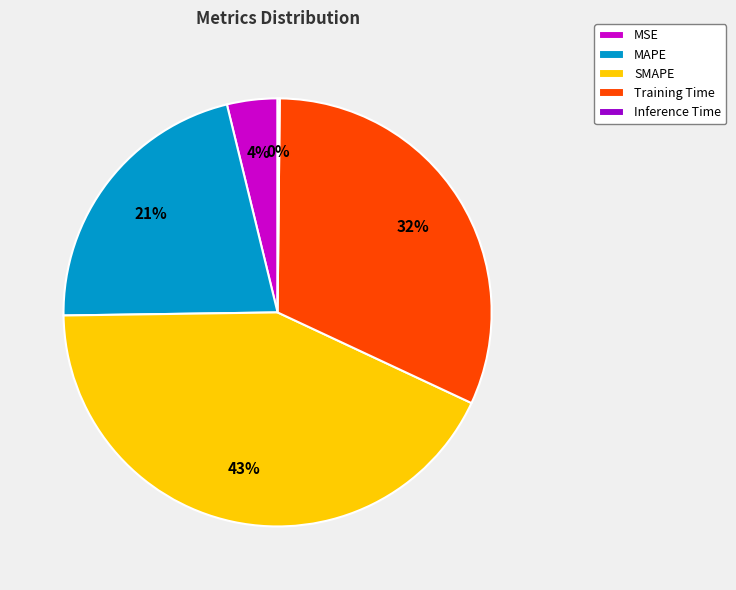

To the nearest percent, what is the average slice percentage?

20%